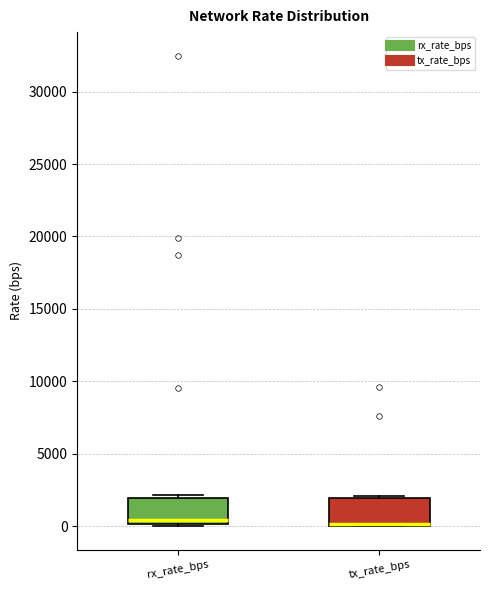

Reading left to right, transcribe this box plot: for each box, give where its median line is, the range the box spans, and where its two whiskers end, as read against the y-axis. The values are not printed on the chart, so give them approximately, as read against the axis.

rx_rate_bps: median 500, box 0 to 2000, whiskers 0 to 2000 (just above the box's upper edge)
tx_rate_bps: median 0 (drawn on the box's lower edge), box 0 to 2000, whiskers 0 to 2000 (just above the box's upper edge)